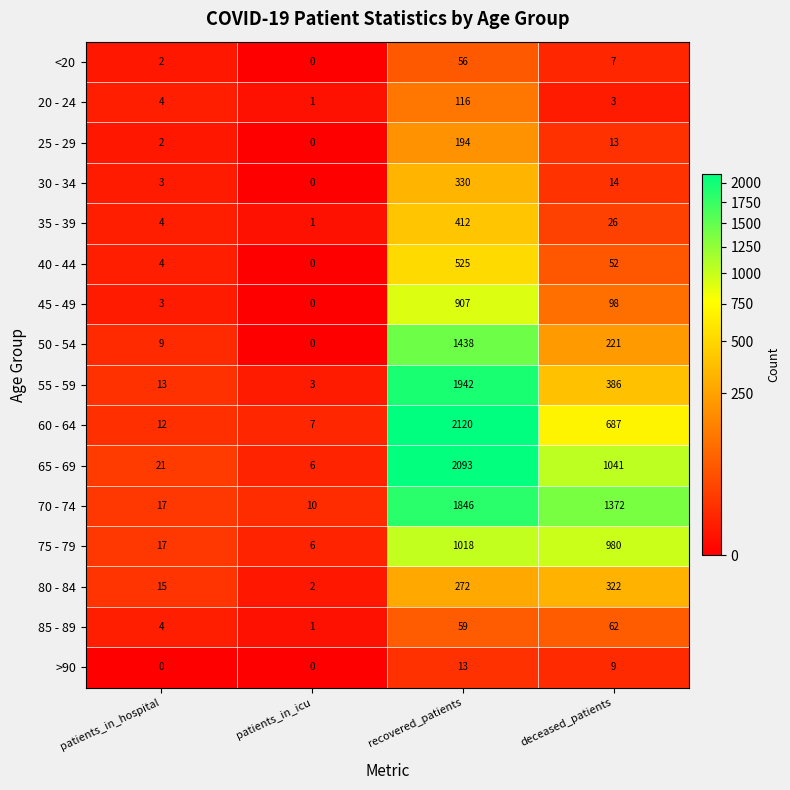

True or false: 50 - 54 has a value of 1934 at recovered_patients.

False